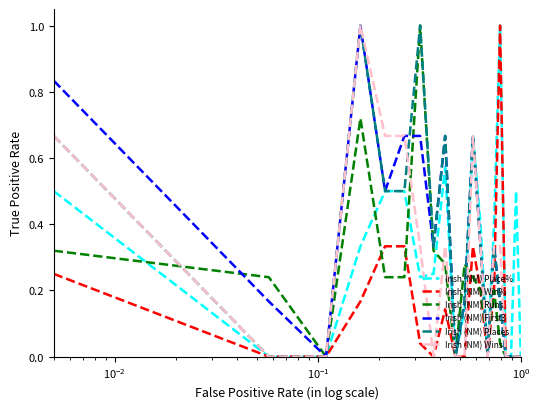

How many series are shown in this chart?

6